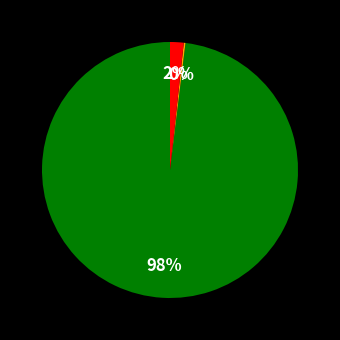

Does any single category account for the majority?

Yes